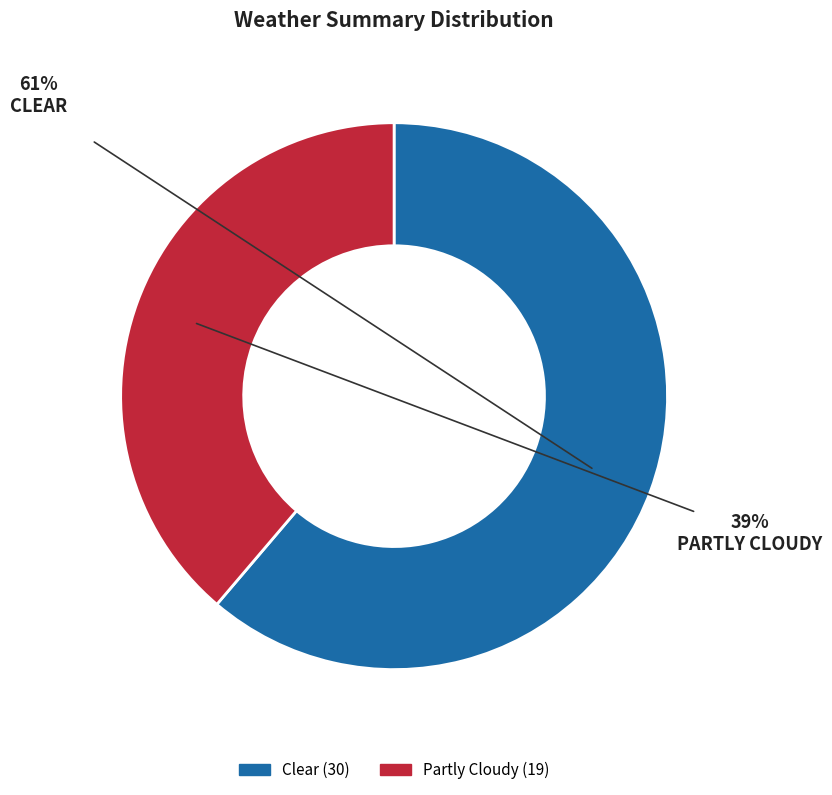

Is the sum of Partly Cloudy and Clear greater than half?

Yes